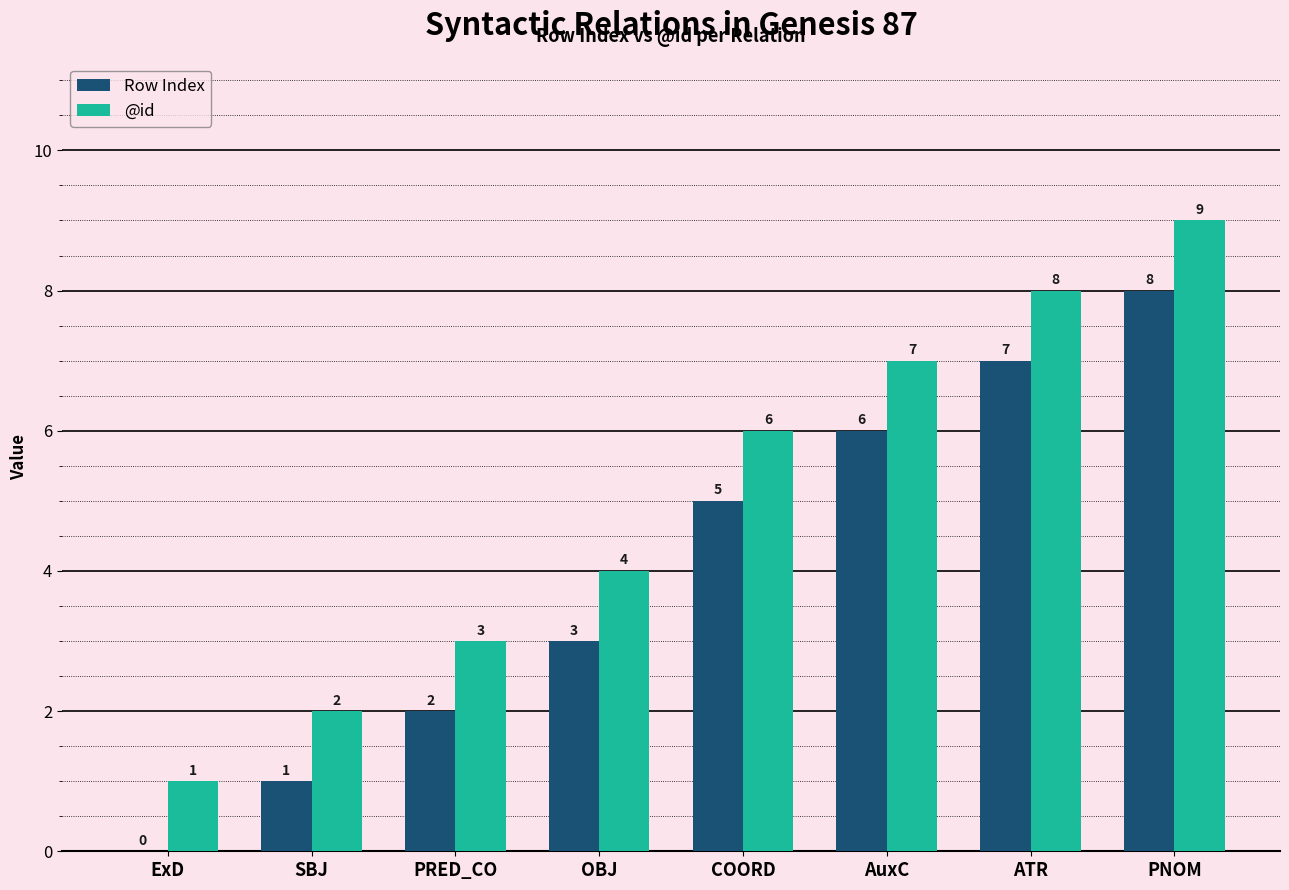

Which category has the highest value in the @id series?

PNOM